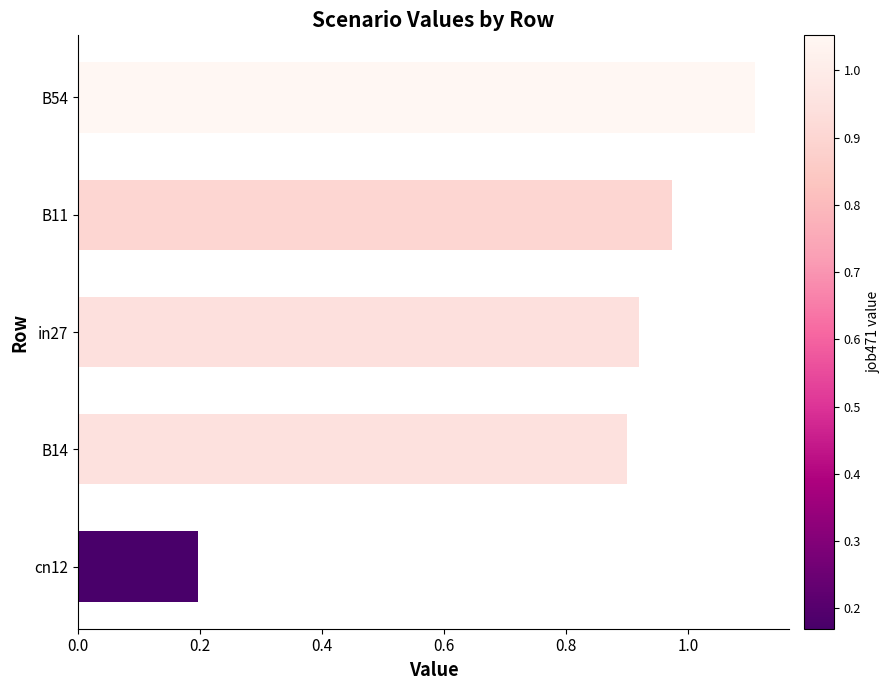

Between cn12 and B54, which is larger?

B54